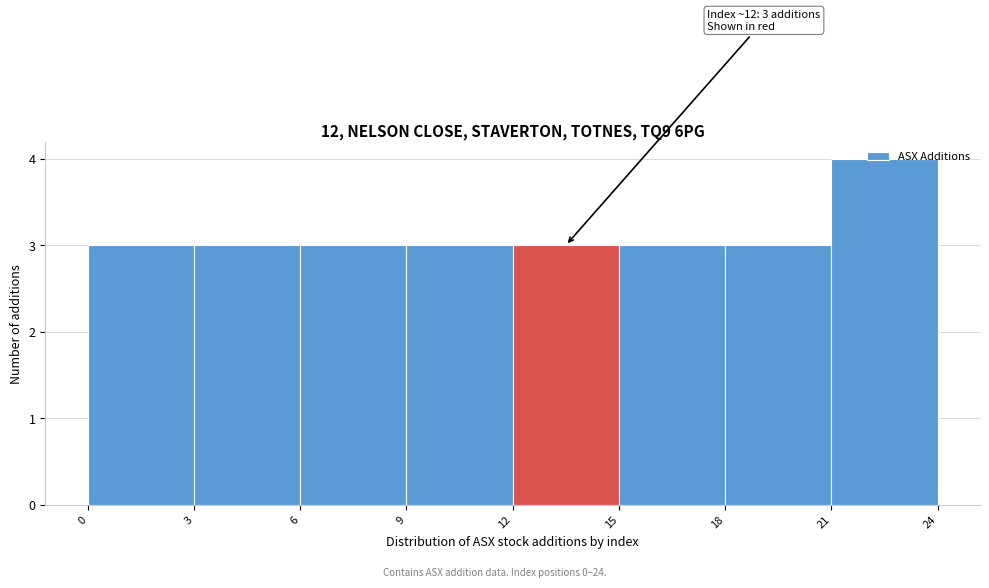

Which range on the x-axis has the tallest bar?

21 to 24